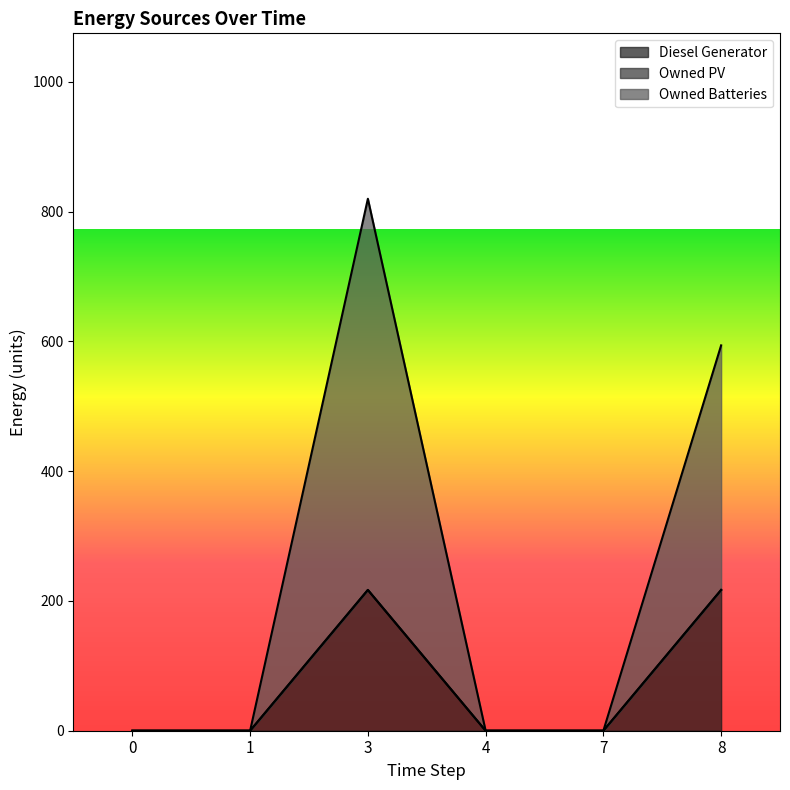

At which label does Owned Batteries reach its peak?

3